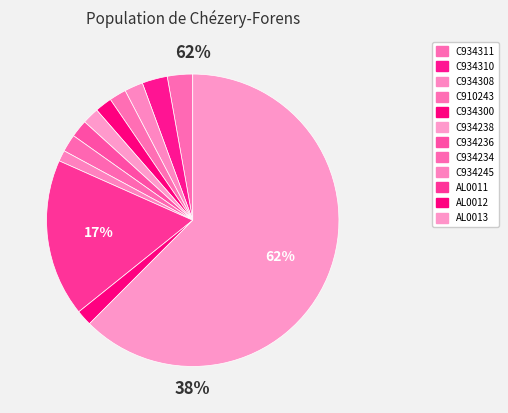

To the nearest percent, what is the difference between the AL0011 and C934311 slice percentages?

15%